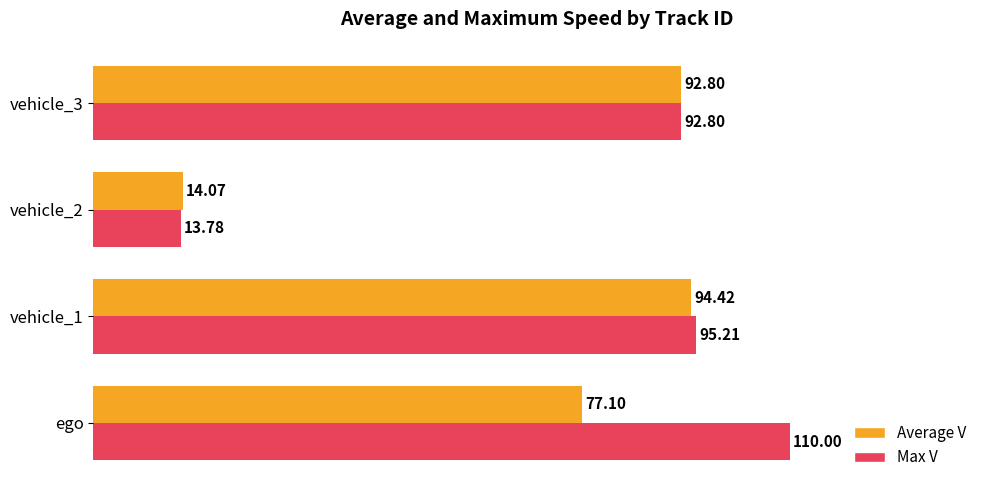

Rank the series by their average value, from highest to lowest.

Max V, Average V